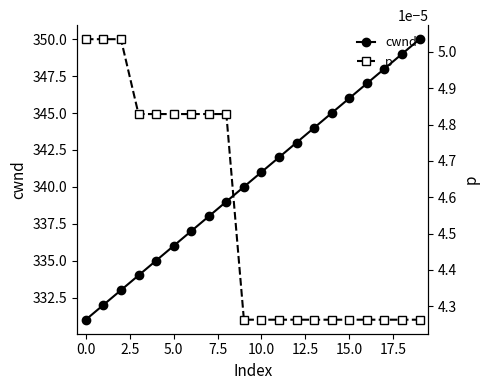

The cwnd series shows 336 at 5.0. True or false?

True